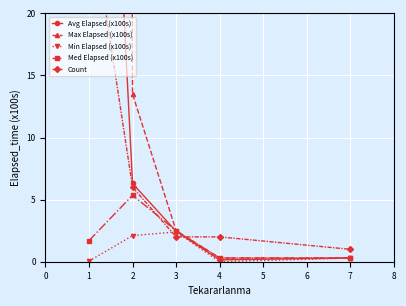

How many intersections are there between Avg Elapsed (x100s) and Count?

1